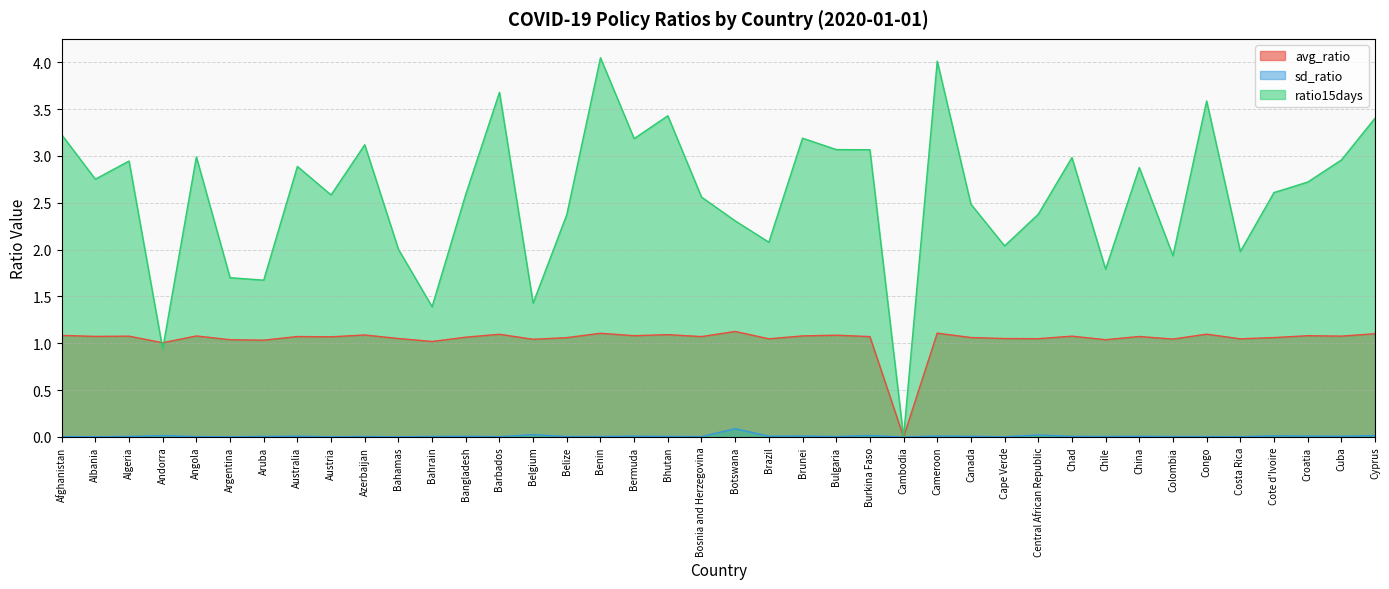

Between Cameroon and China, which series saw the biggest shift?

ratio15days